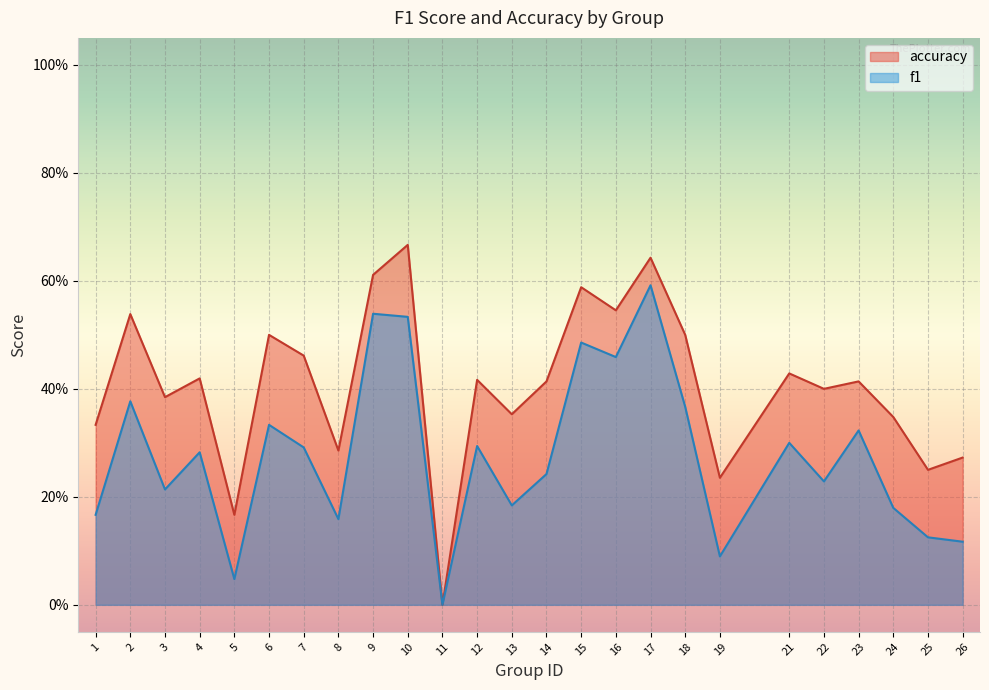

What is the average value of the accuracy series?

0.4